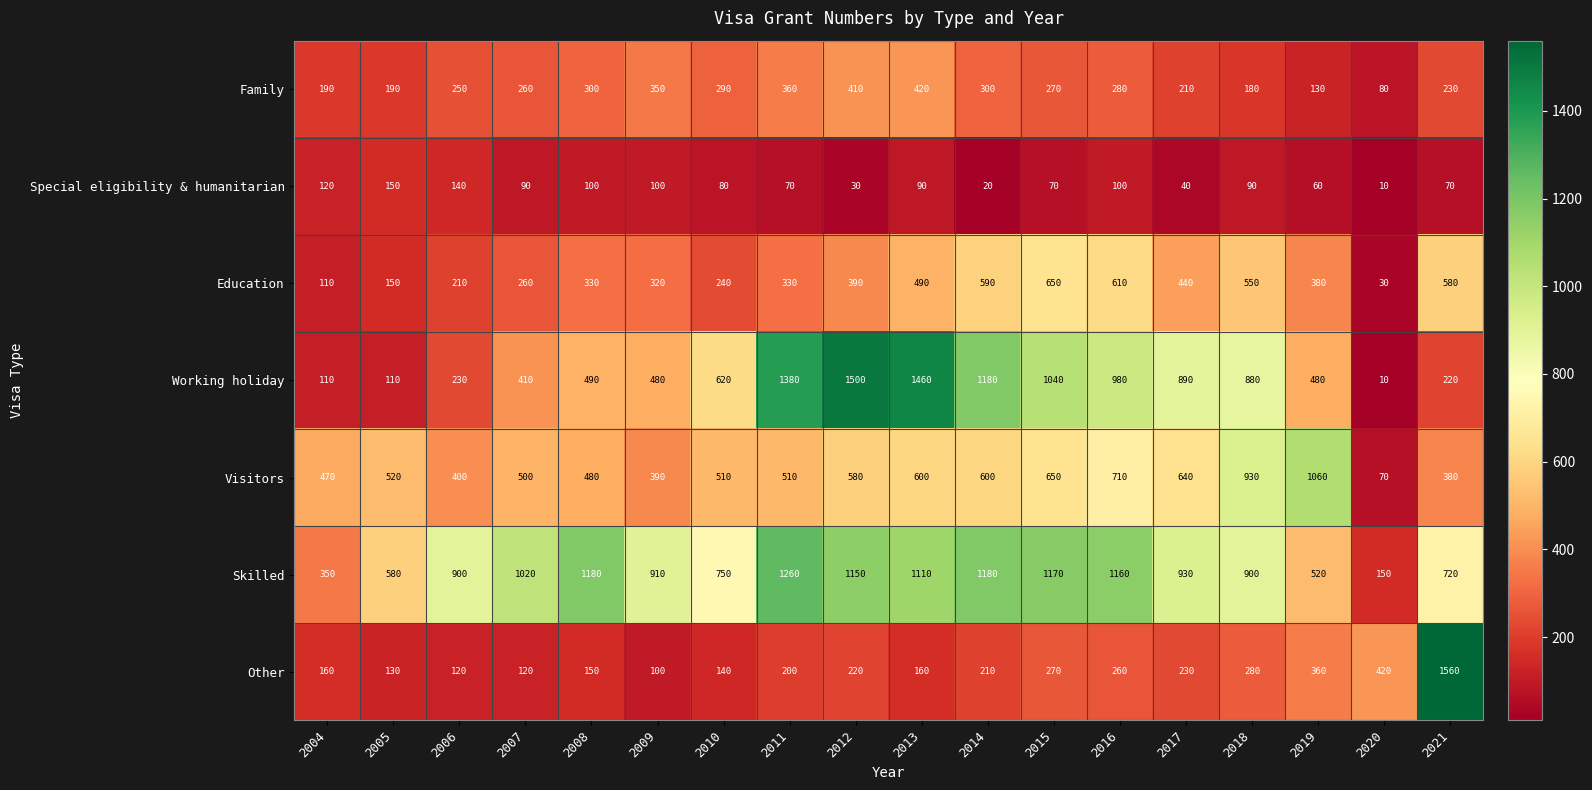

What is the maximum value for Other?

1560